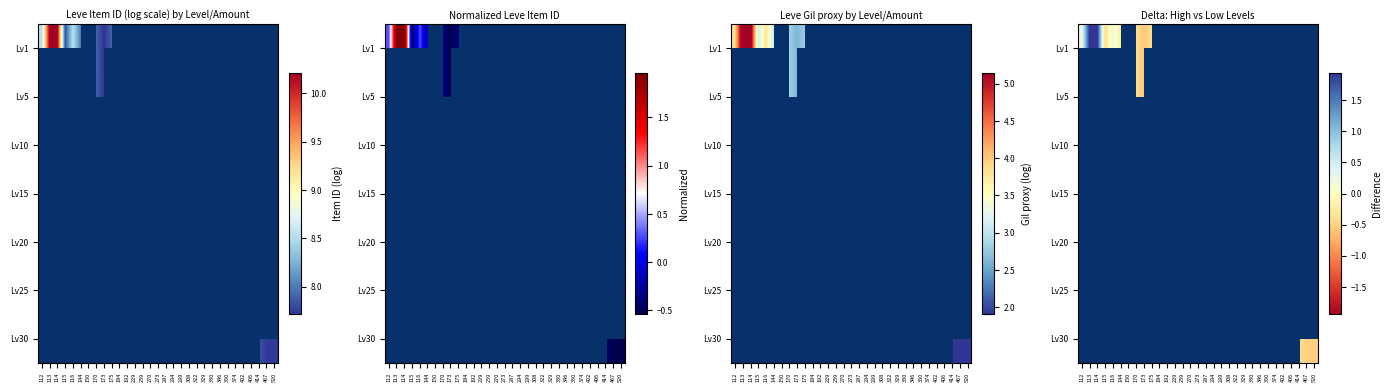

True or false: Lv20 has a value of -0.8 at 330.

False